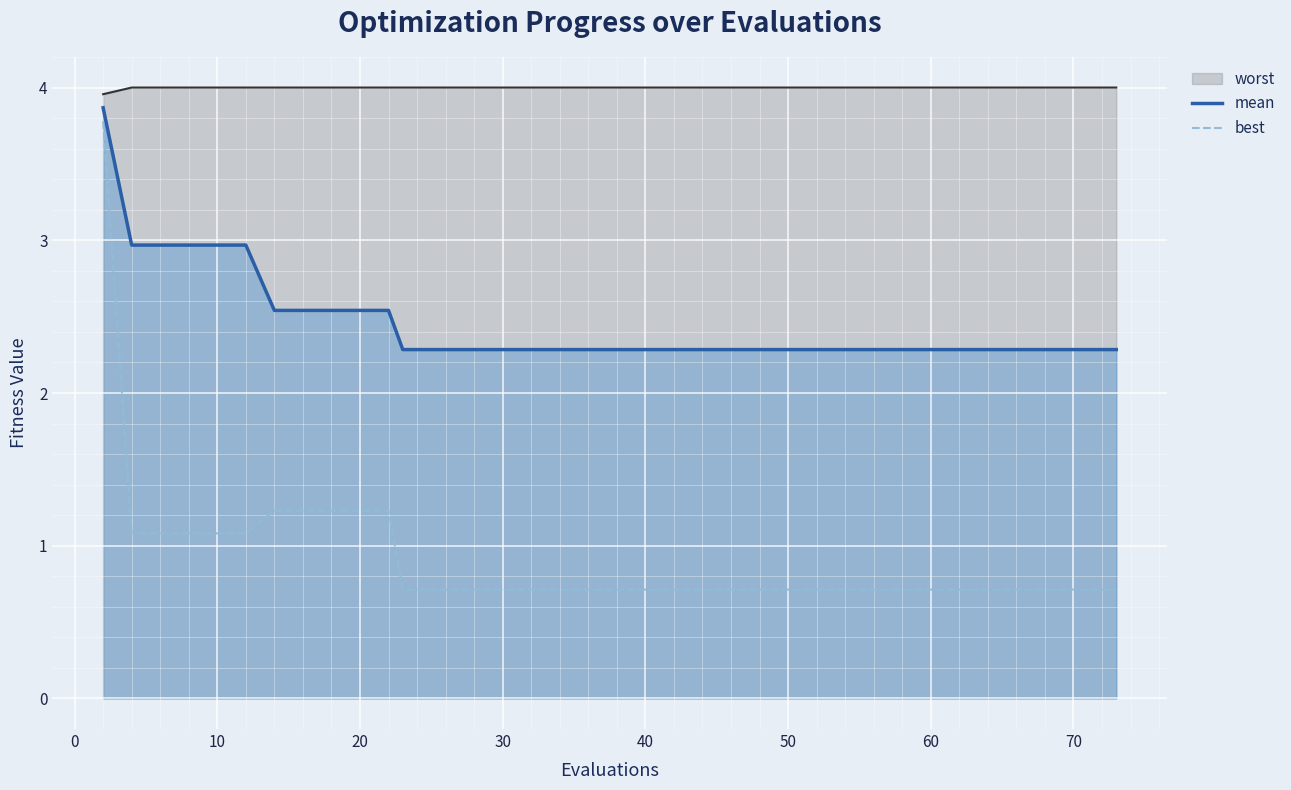

What is the sum of all best values?

36.0